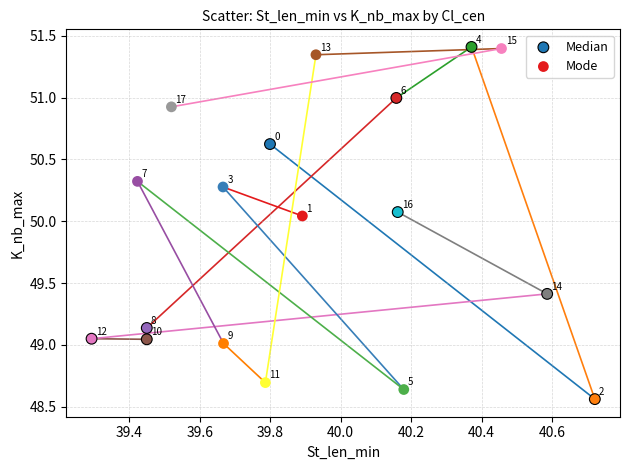

Which series reaches the minimum Y coordinate?

Median